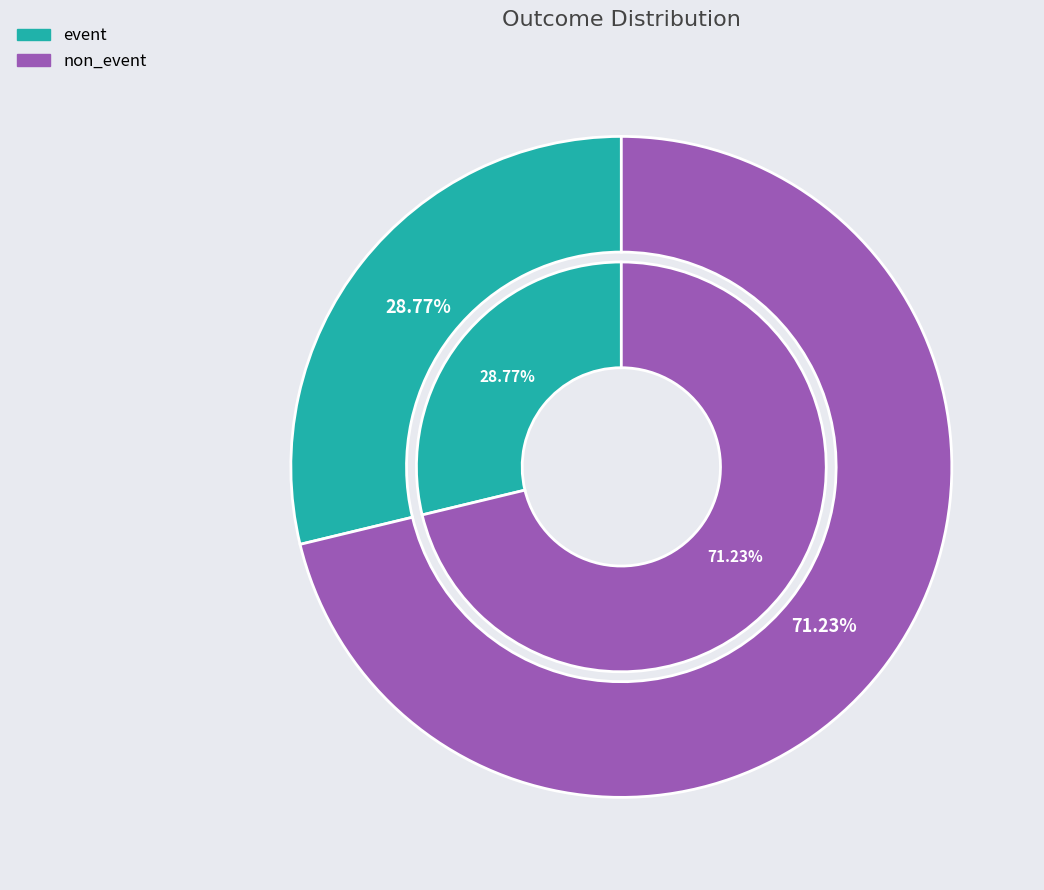

To the nearest percent, what is the difference between the largest and smallest slice percentages?

42%